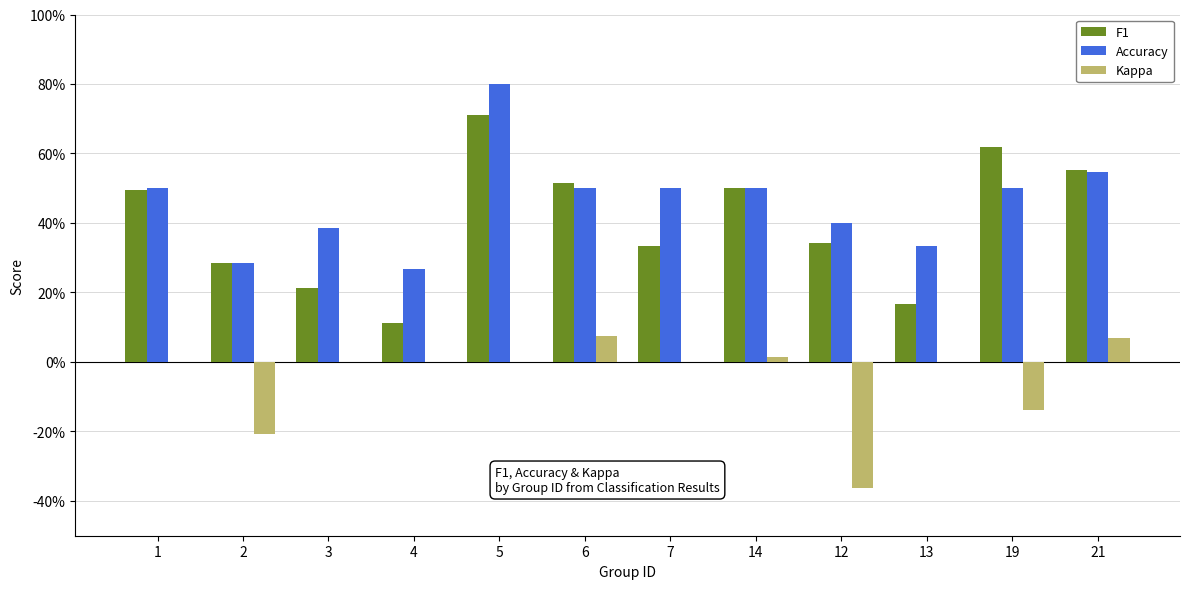

At which category is the sum across all series the highest?

5